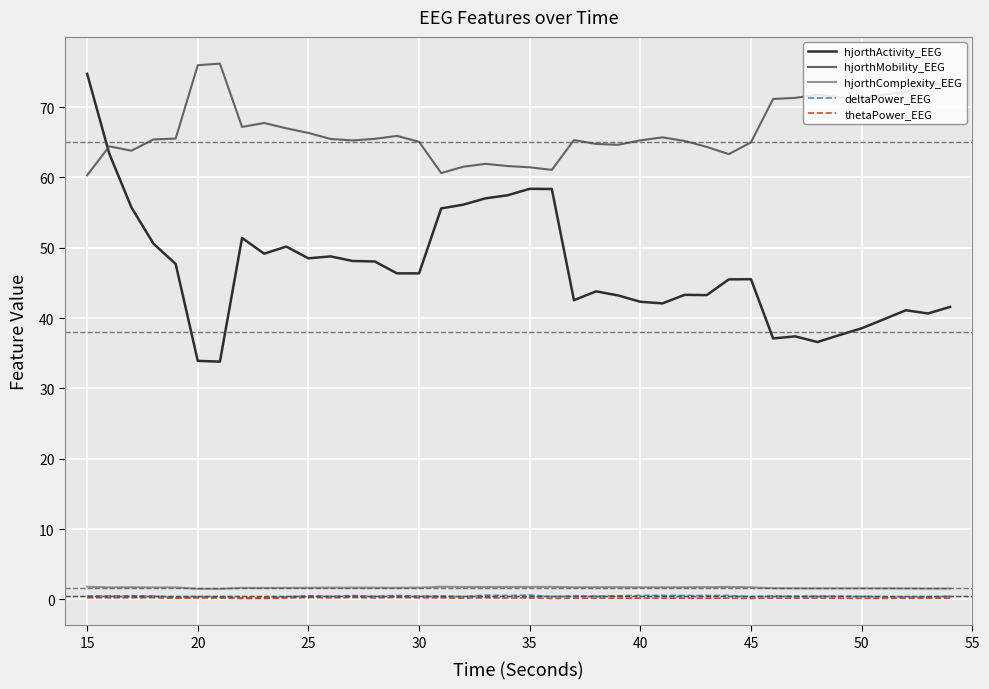

Which series has the largest total across all categories?

hjorthMobility_EEG